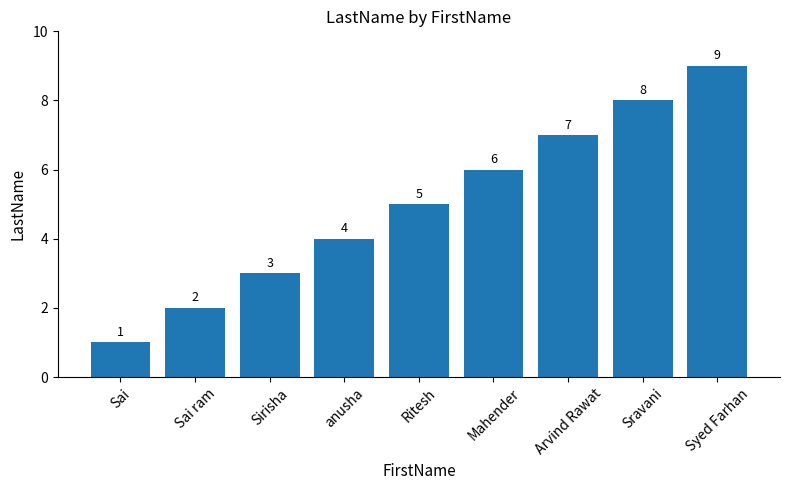

What is the change in value from Sirisha to Syed Farhan?

+6